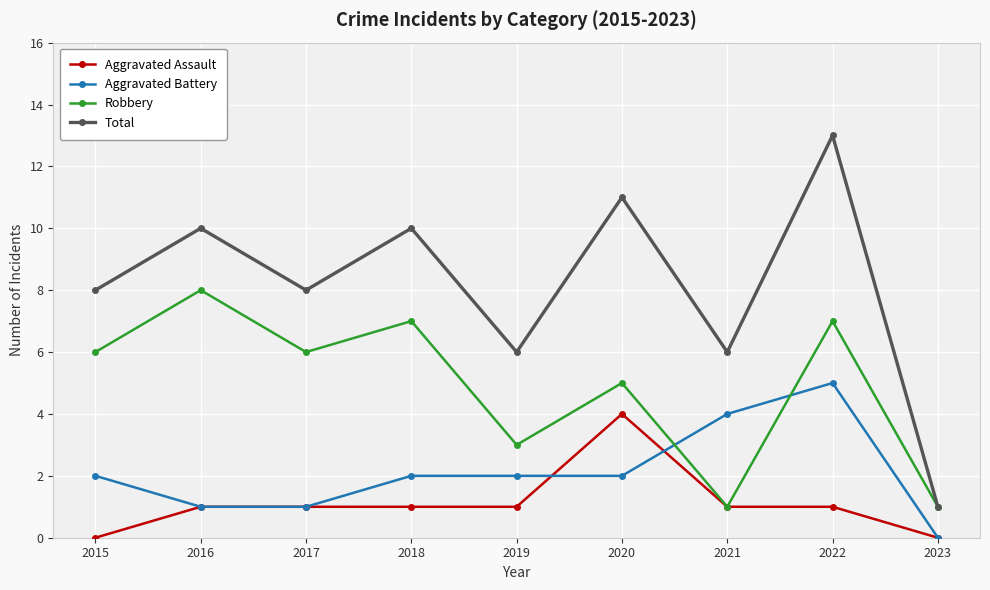

What is the difference between the highest and lowest values at 2015?

8